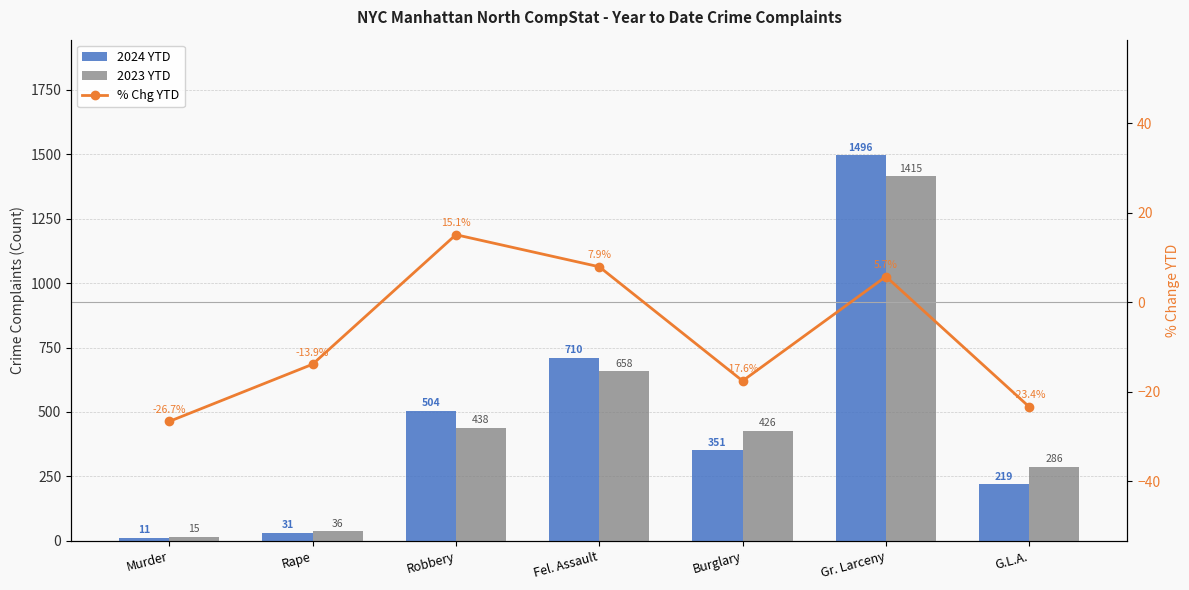

List the labels in order of 2024 YTD value, largest first.

Gr. Larceny, Fel. Assault, Robbery, Burglary, G.L.A., Rape, Murder